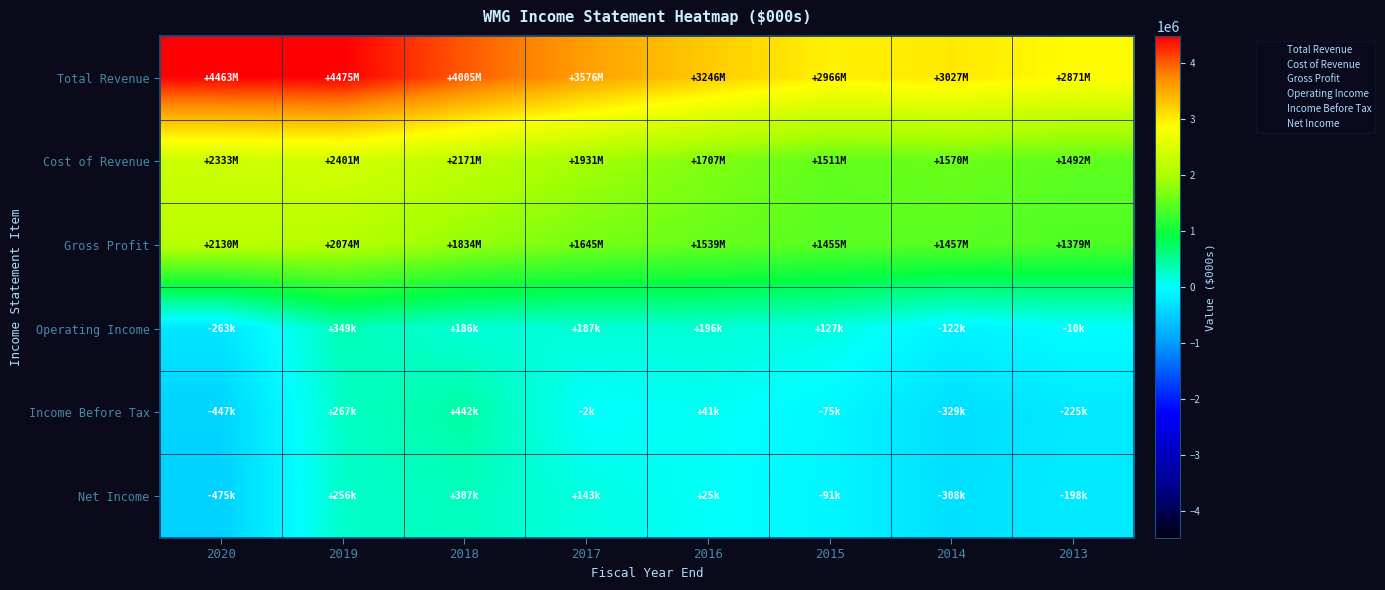

At which category is the sum across all series the highest?

2019